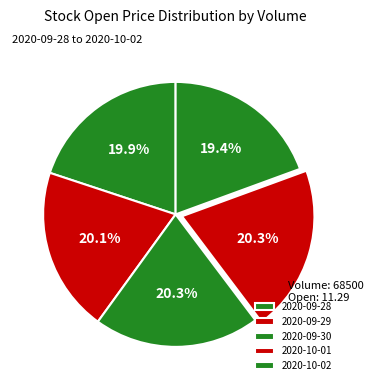

Is there any slice that represents more than half of the pie?

No